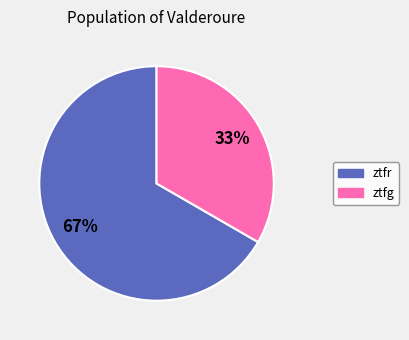

Is there a majority slice in this chart?

Yes